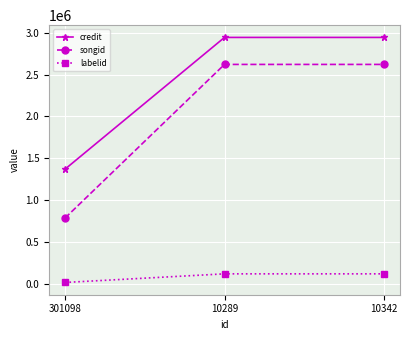

Does the chart have visible grid lines?

Yes